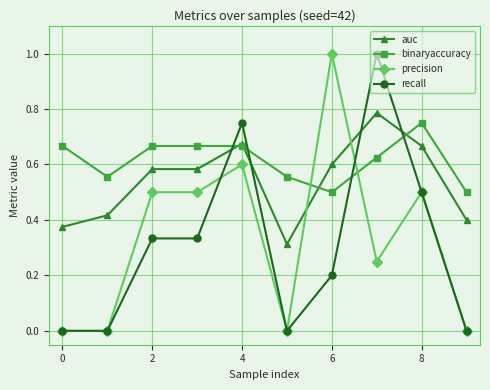

True or false: auc and precision cross at least once.

True